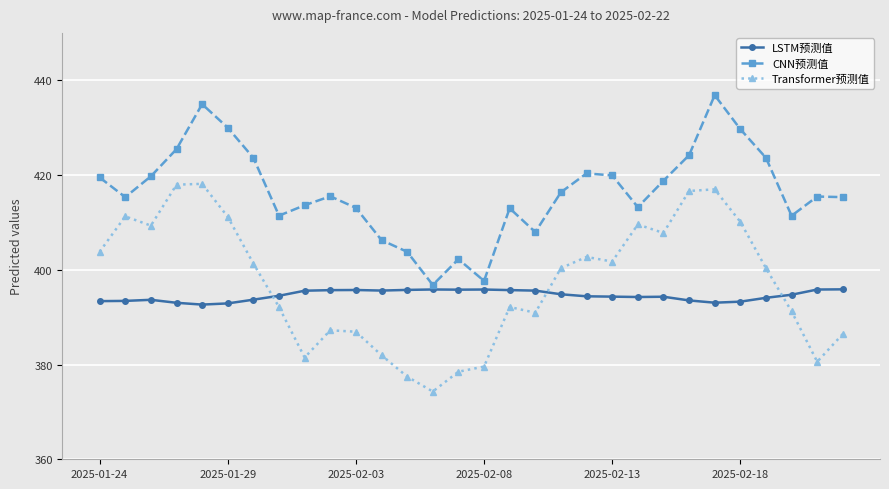

True or false: CNN预测值 has more than 0 points higher than both neighbors.

True